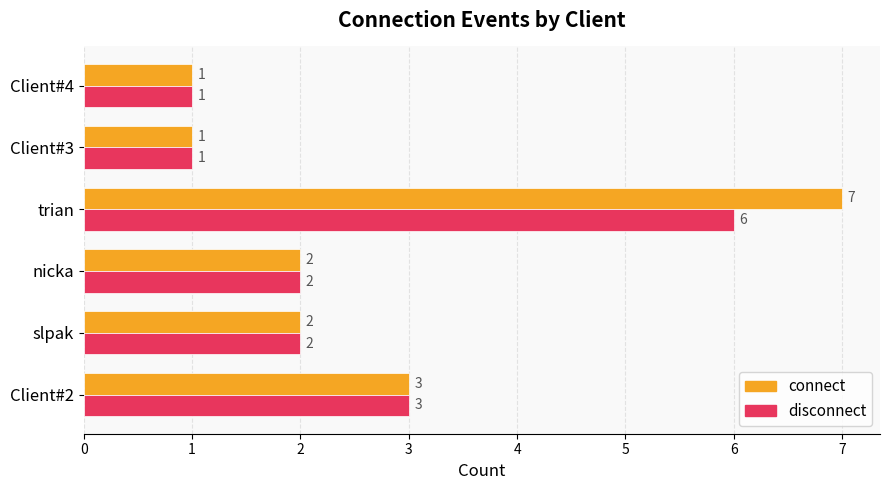

List the series in order of their peak value, highest first.

connect, disconnect